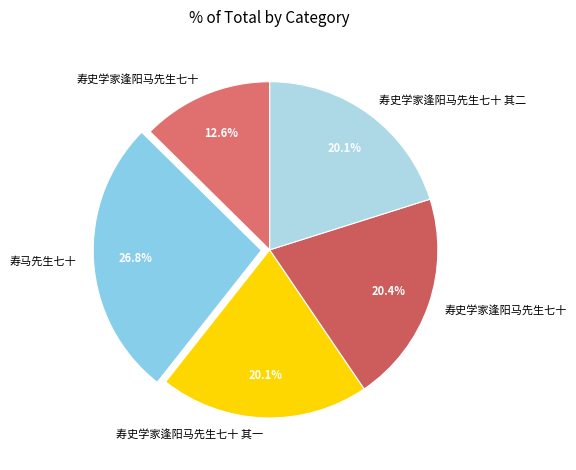

Is there a majority slice in this chart?

No